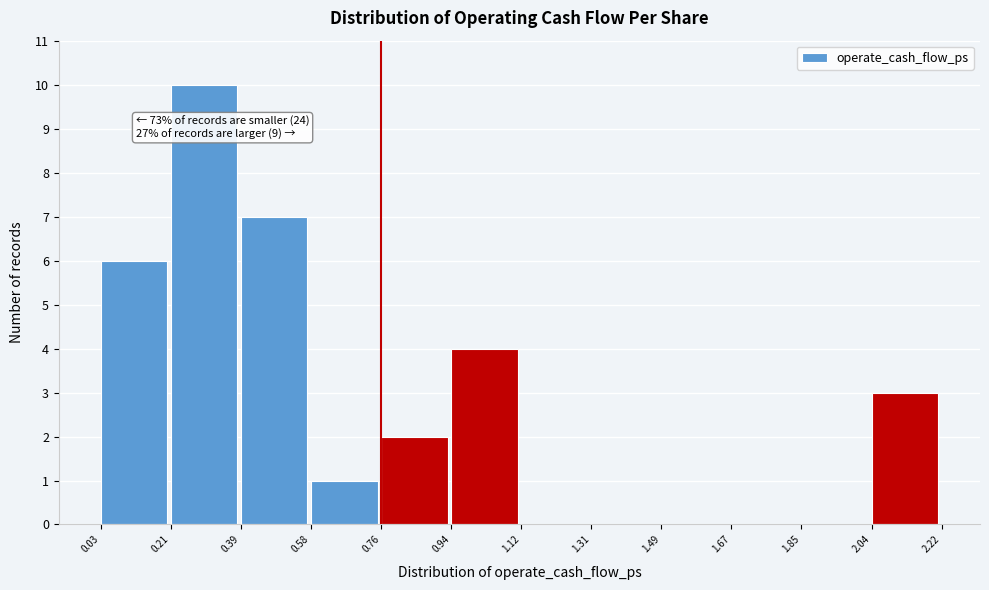

Which range on the x-axis has the tallest bar?

0.21 to 0.39